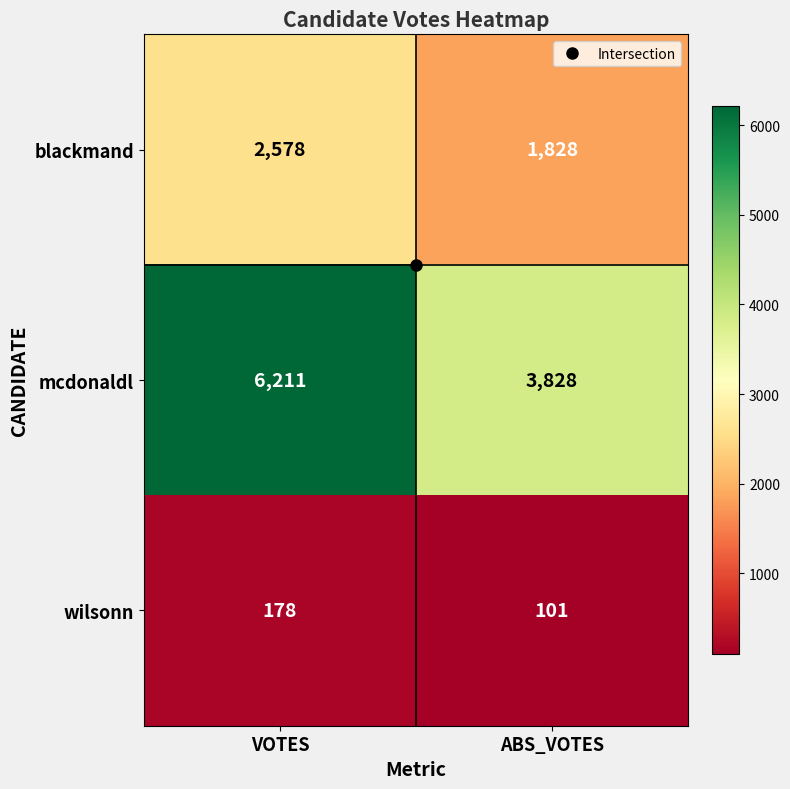

At which label is wilsonn closest to 139?

ABS_VOTES